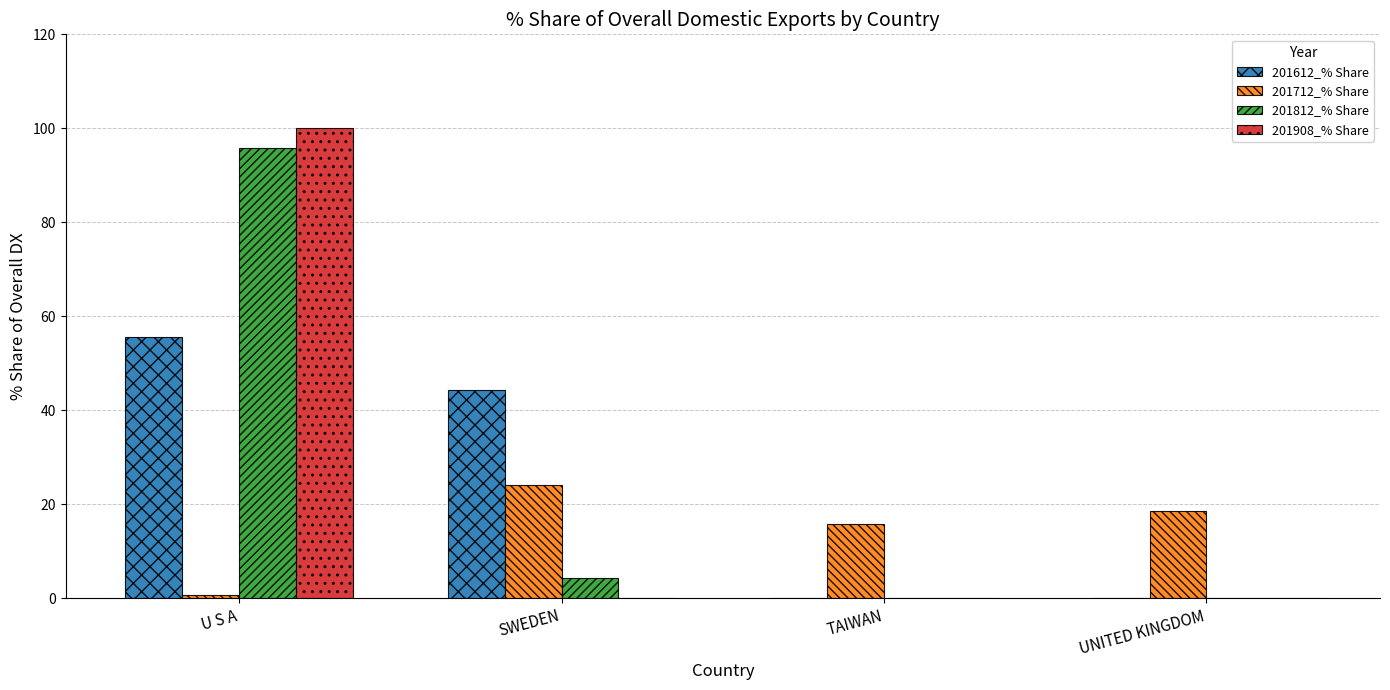

At which label does 201712_% Share first exceed 18?

SWEDEN